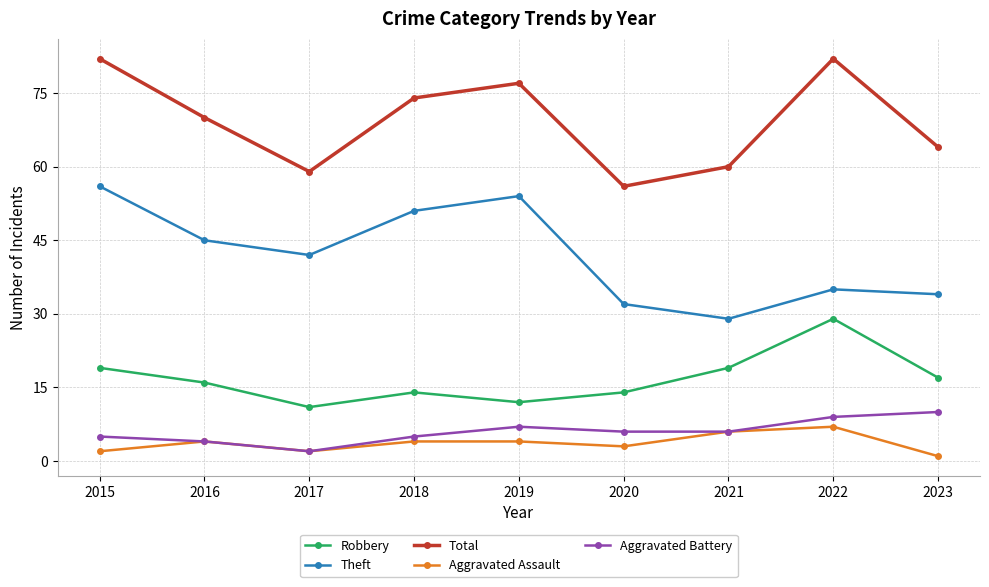

How many Aggravated Assault values are between 2 and 4?

6